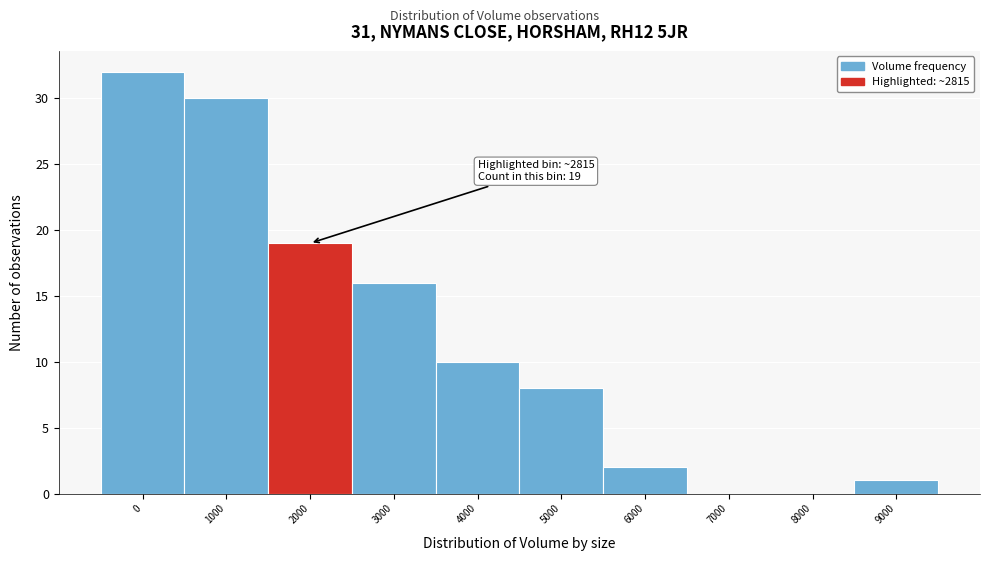

Reading left to right, transcribe all the data shown in this chart.

0=32	1000=30	2000=19	3000=16	4000=10	5000=8	6000=2	7000=0	8000=0	9000=1